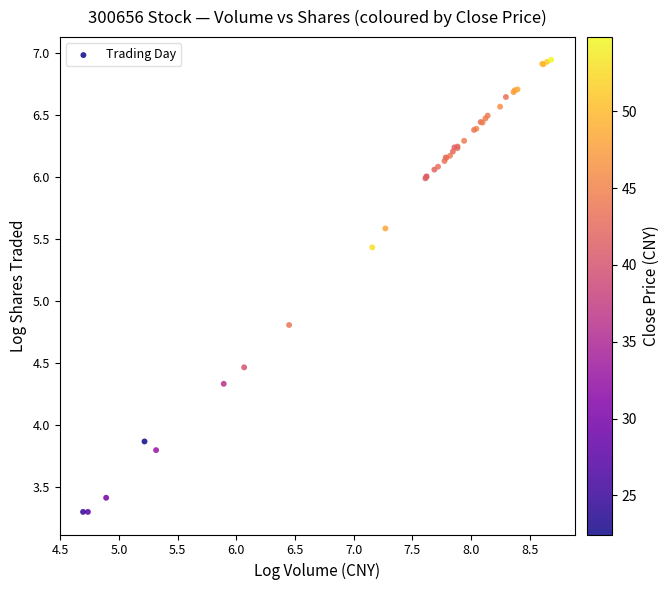

What Y value in the scatter plot is closest to 5?

4.8